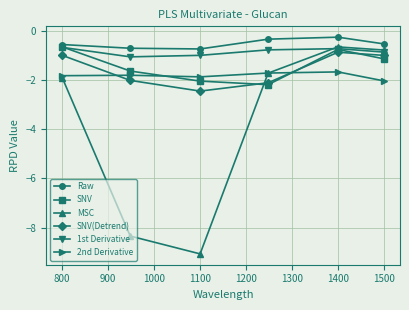

In Raw, how many points are lower than both neighbors (excluding endpoints)?

1